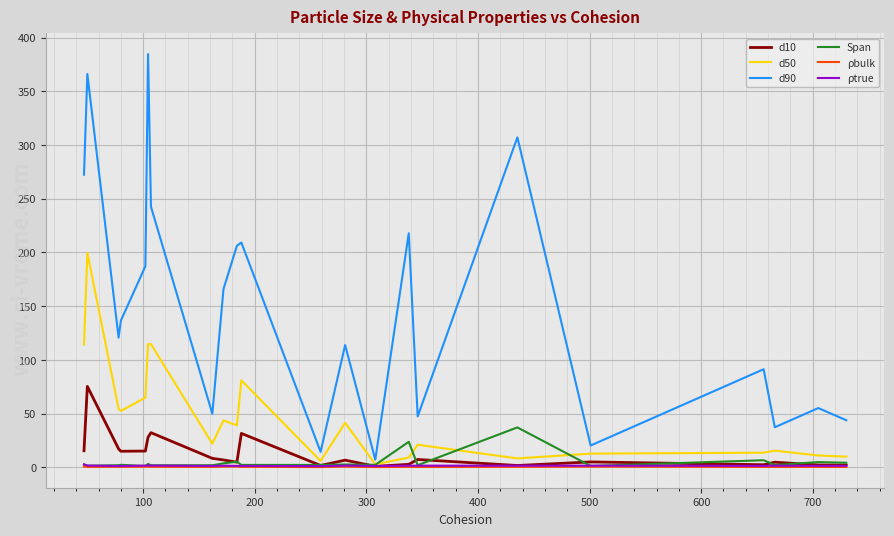

Which series has the widest spread of values?

d90